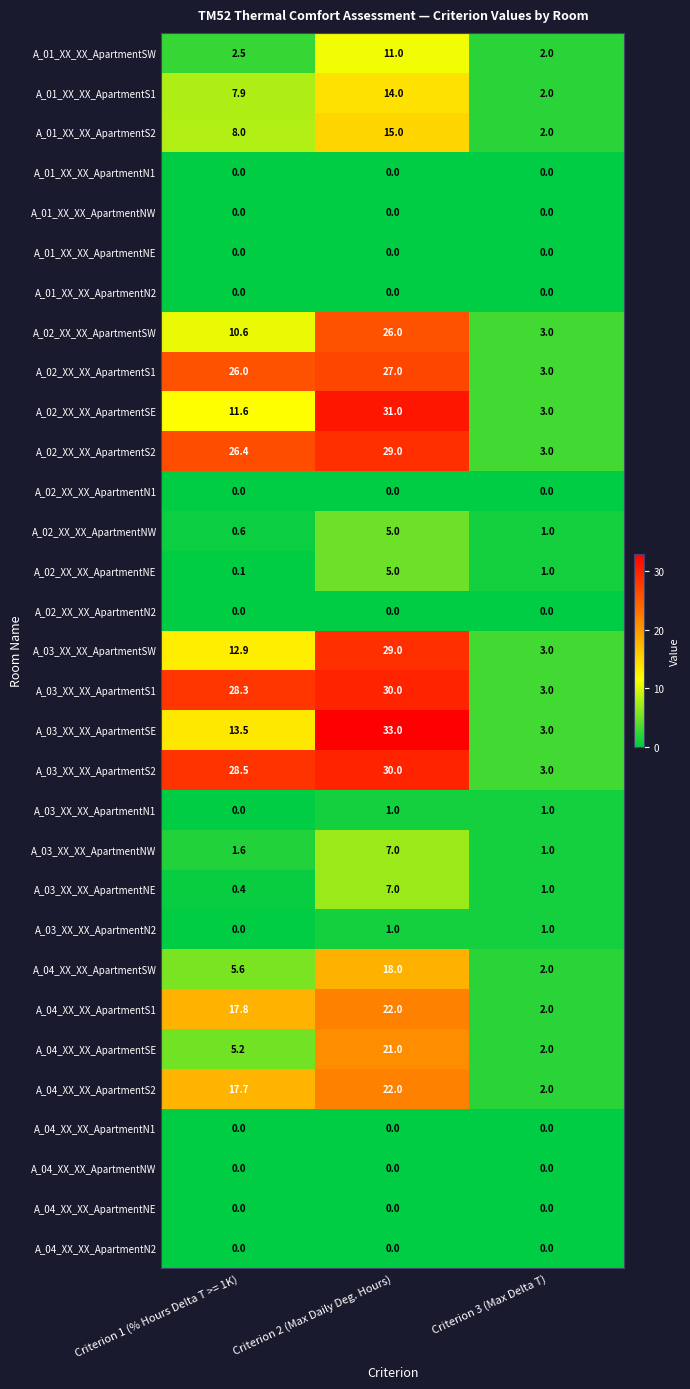

What is the average value of the A_02_XX_XX_ApartmentNW series?

2.2